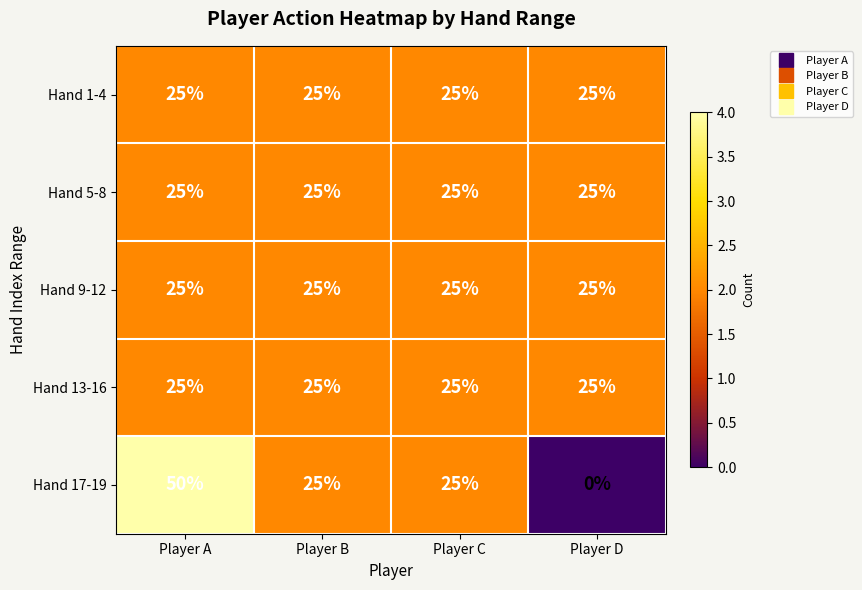

How many categories are shown in the chart?

4